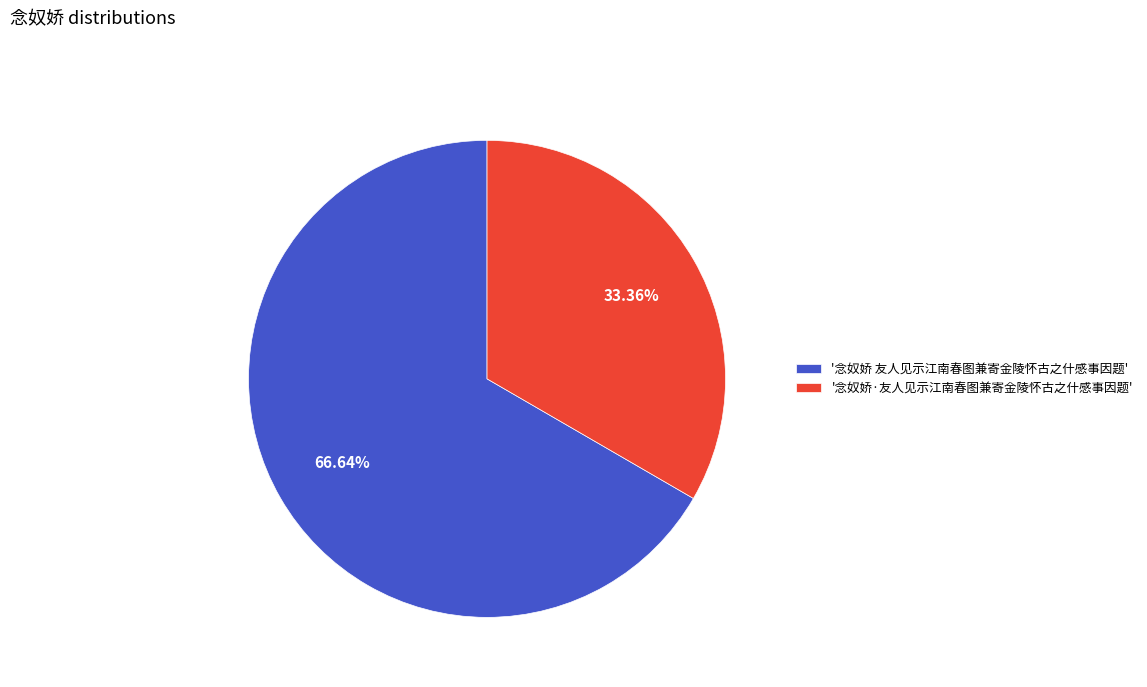

Combined, do '念奴娇·友人见示江南春图兼寄金陵怀古之什感事因题' and '念奴娇 友人见示江南春图兼寄金陵怀古之什感事因题' account for over 50%?

Yes